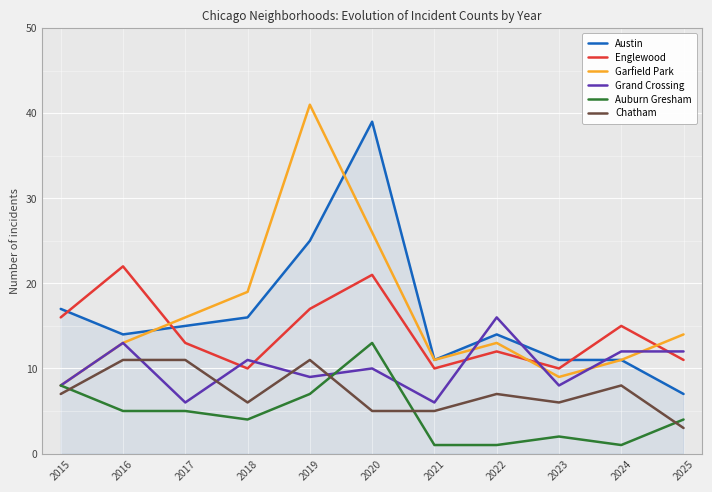

Reading left to right, what are all the values shown in this chart?

Austin: 17	14	15	16	25	39	11	14	11	11	7
Englewood: 16	22	13	10	17	21	10	12	10	15	11
Garfield Park: 8	13	16	19	41	26	11	13	9	11	14
Grand Crossing: 8	13	6	11	9	10	6	16	8	12	12
Auburn Gresham: 8	5	5	4	7	13	1	1	2	1	4
Chatham: 7	11	11	6	11	5	5	7	6	8	3